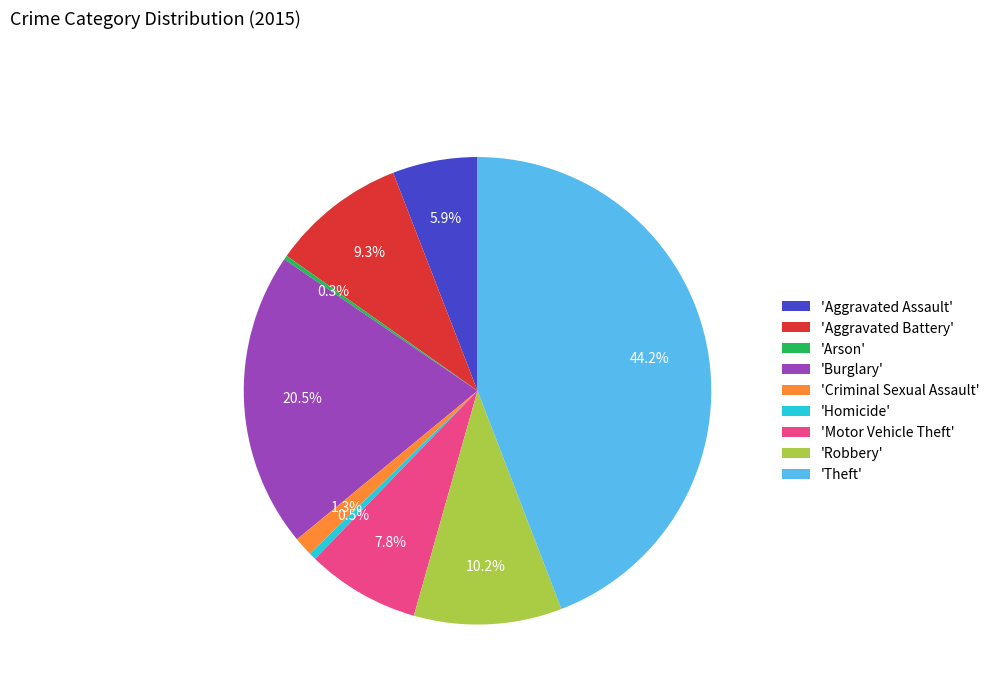

What is the ratio of the value at 'Aggravated Assault' to the value at 'Burglary'?

0.3